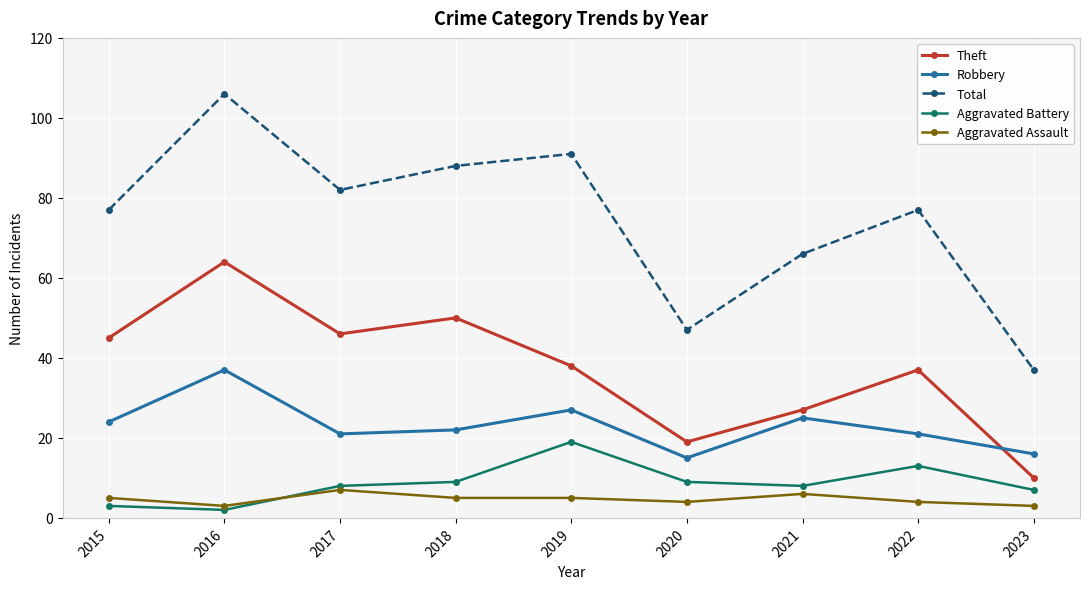

What is the sum of the Total values at 2021 and 2023?

103